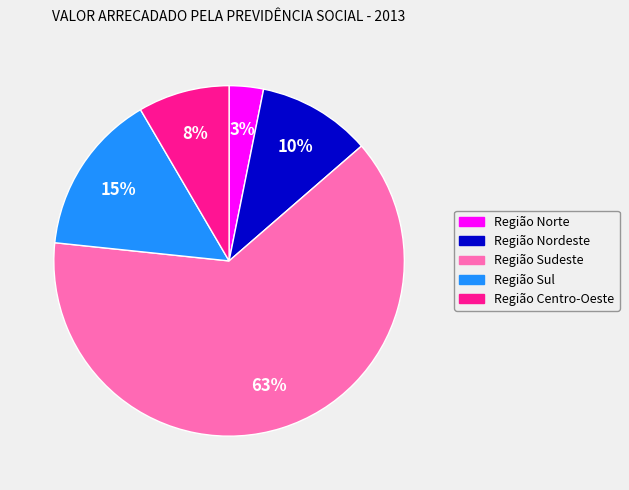

Is it true that Região Sudeste is 63% of the pie?

True